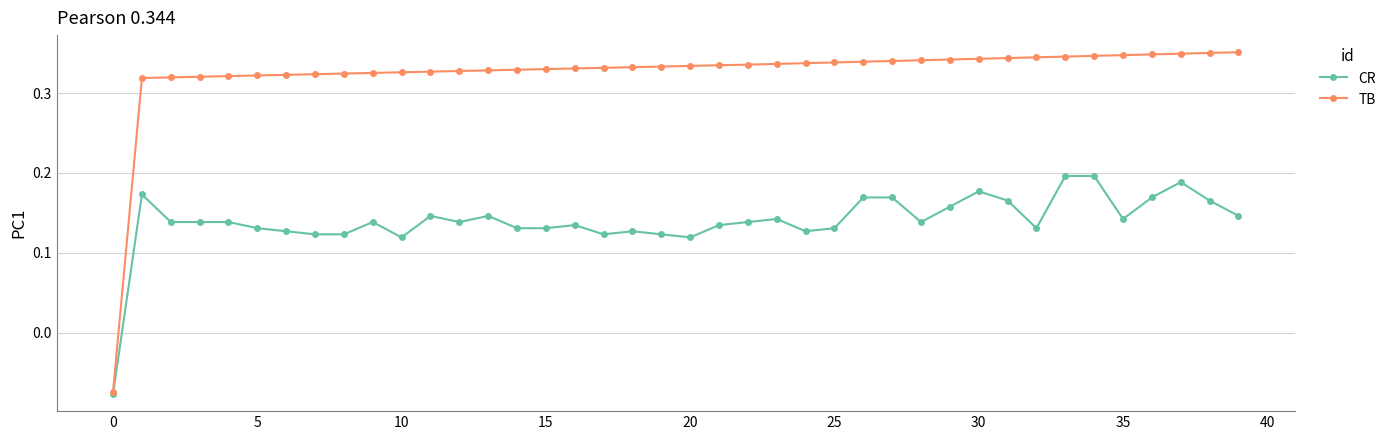

How many TB values are between 0 and 1?

39